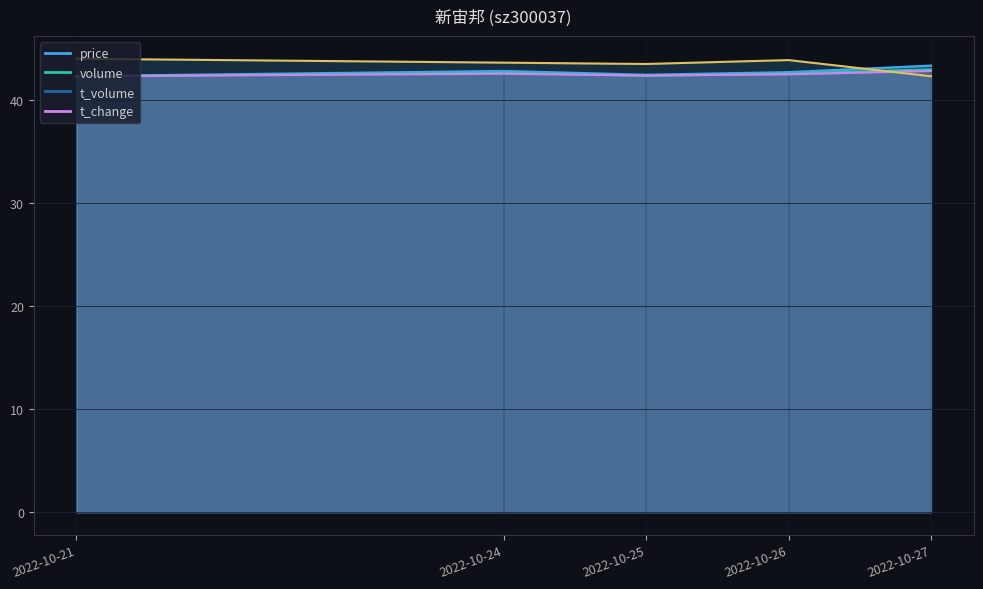

What is the sum of the t_volume values at 2022-10-21 and 2022-10-25?

84.7